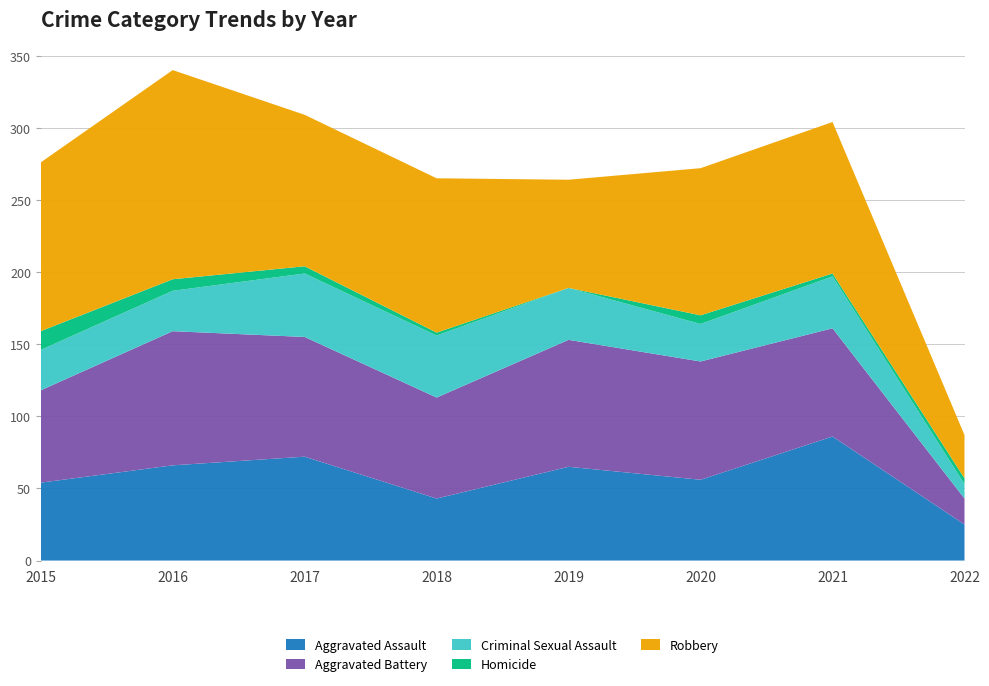

Reading left to right, what are all the values shown in this chart?

Aggravated Assault: 54	66	72	43	65	56	86	25
Aggravated Battery: 64	93	83	70	88	82	75	18
Criminal Sexual Assault: 28	28	44	43	36	26	36	10
Homicide: 13	8	5	2	0	6	2	4
Robbery: 117	145	105	107	75	102	105	30